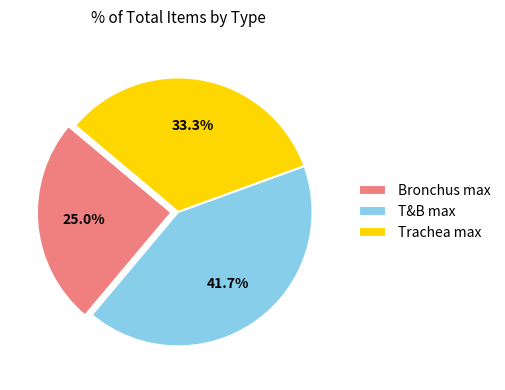

Is the sum of Trachea max and Bronchus max greater than half?

Yes